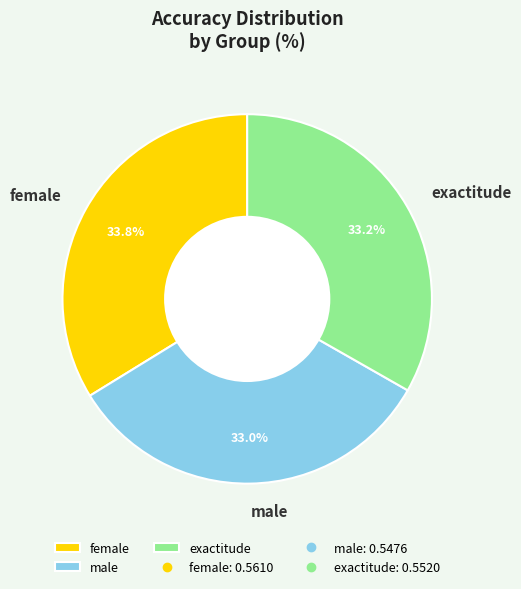

To the nearest percent, what is the combined percentage of female and exactitude?

67%